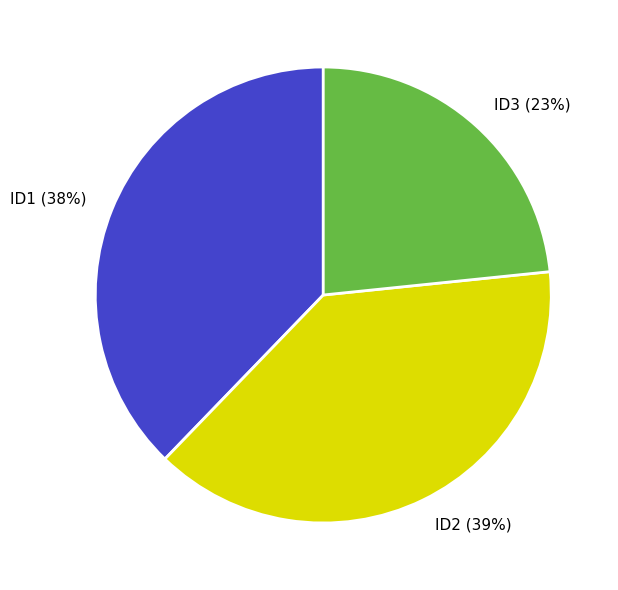

What is the largest slice in the pie chart?

ID2